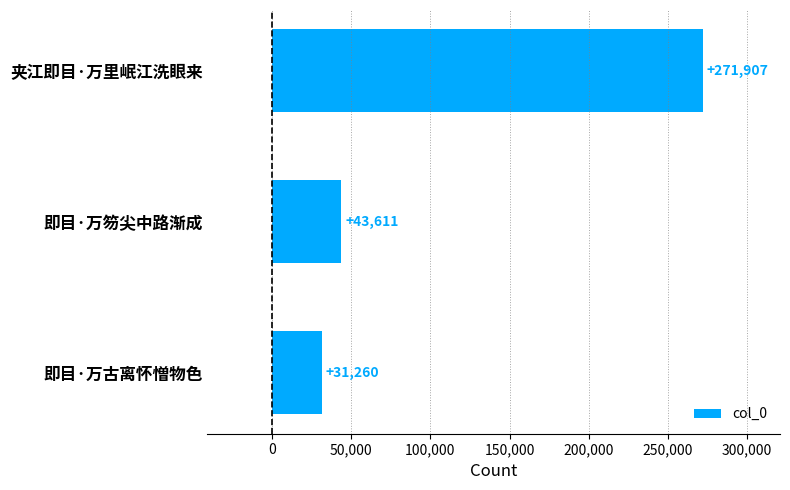

True or false: the data shows 271907 at 夹江即目·万里岷江洗眼来.

True